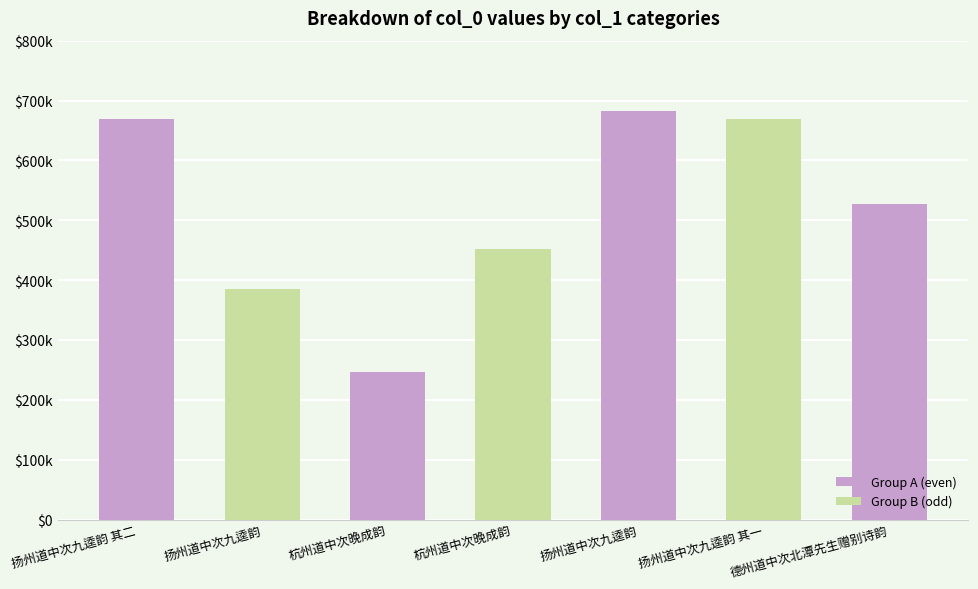

What is the label of the 6th bar from the right?

扬州道中次九逵韵